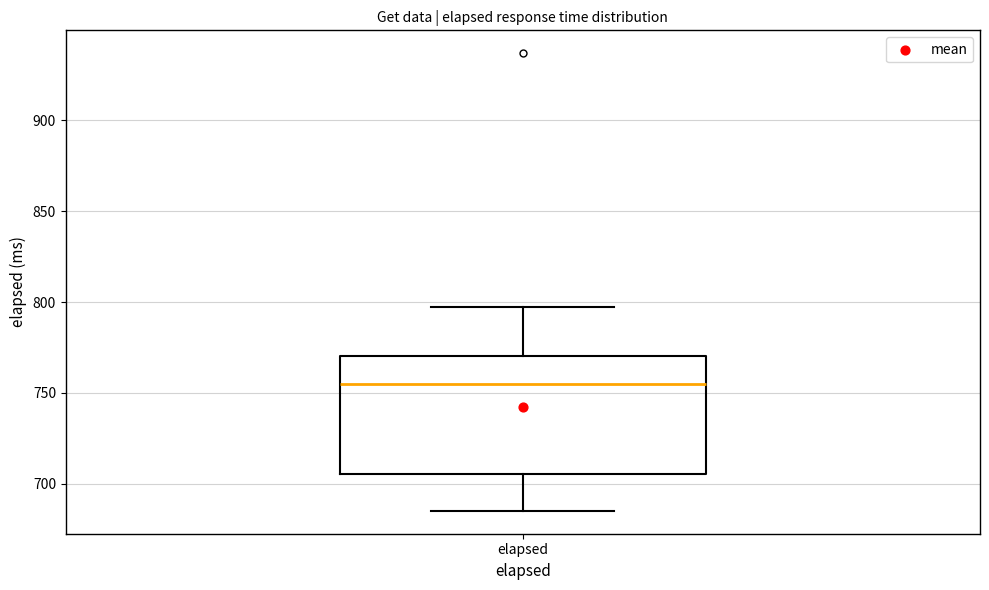

Where is the upper edge of the box for elapsed on the y-axis? The values are not printed on the chart, so give them approximately, as read against the axis.

770